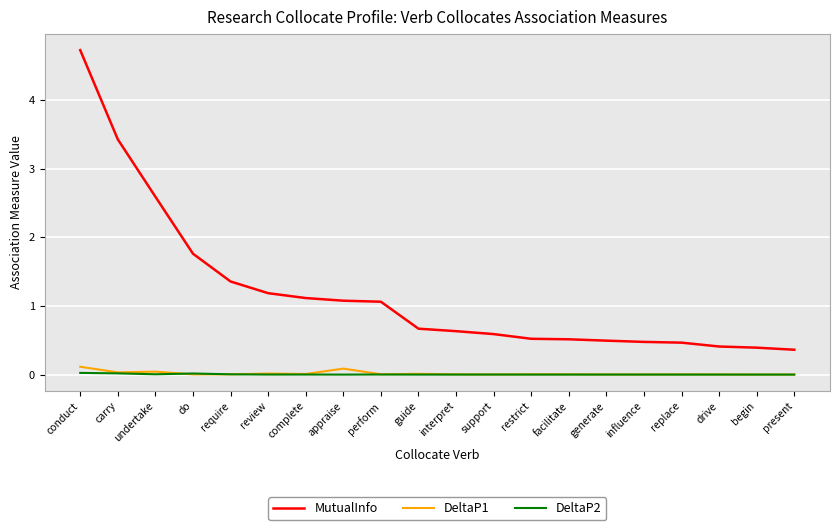

How many lines are shown in the chart?

3